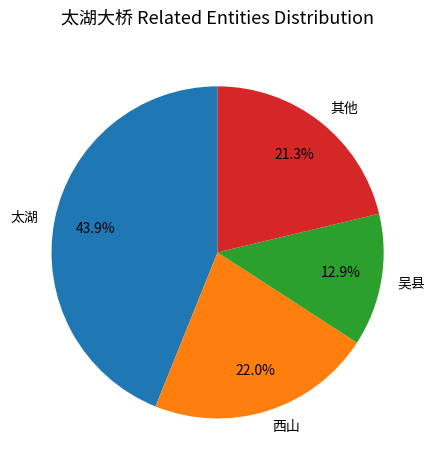

What portion of the pie excludes 吴县?

87.1%